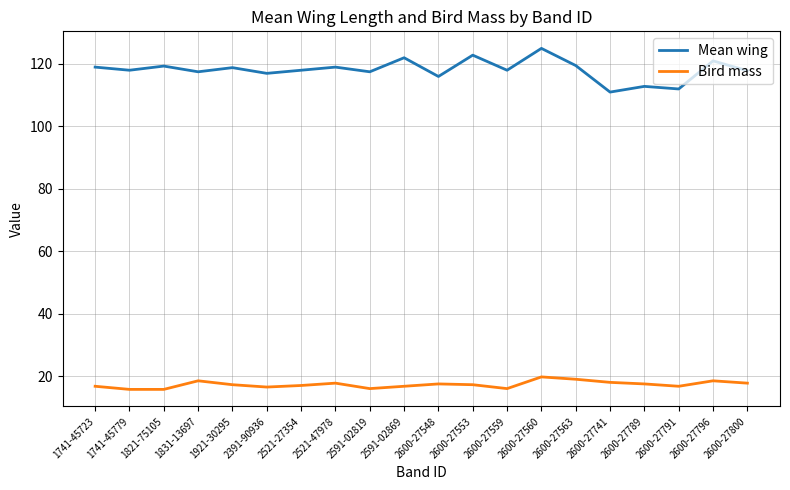

True or false: Mean wing and Bird mass intersect in this chart.

False